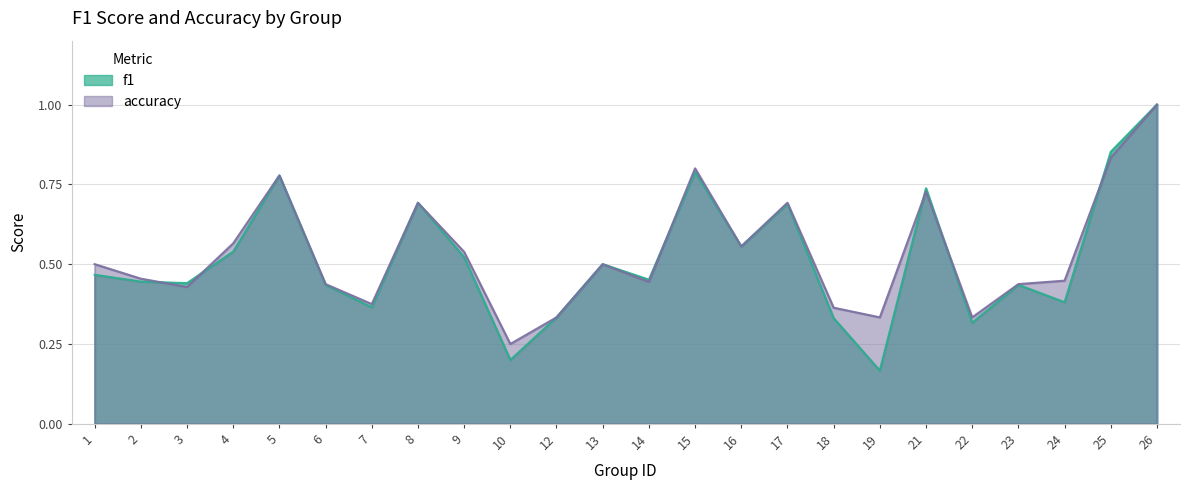

What are all the series names shown in the legend?

f1, accuracy